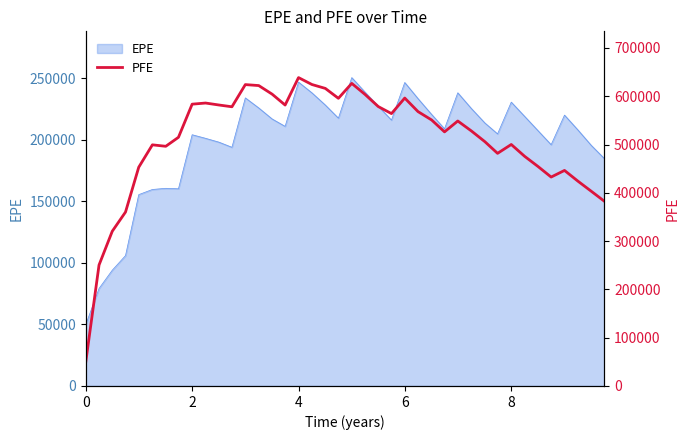

What is the minimum value for EPE?

49849.0